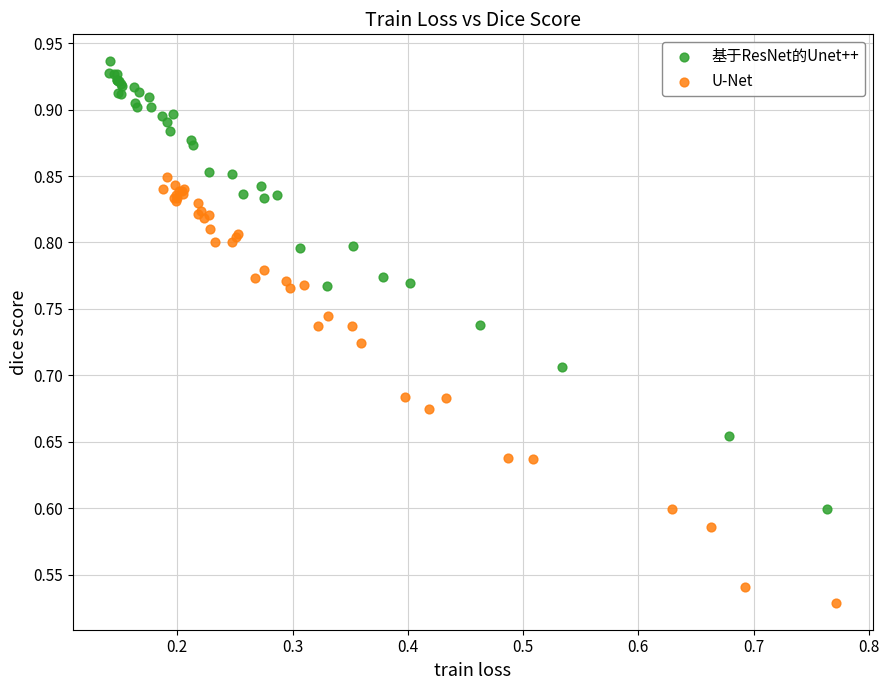

Which series has the widest spread of Y values?

基于ResNet的Unet++